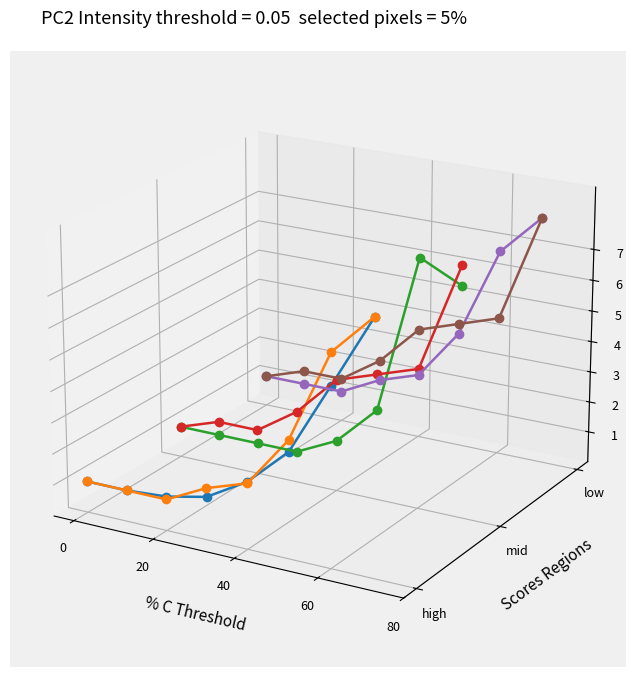

Rank the series by their maximum value, from lowest to highest.

CH, GE, BS, GR, GE_pc, BS_pc